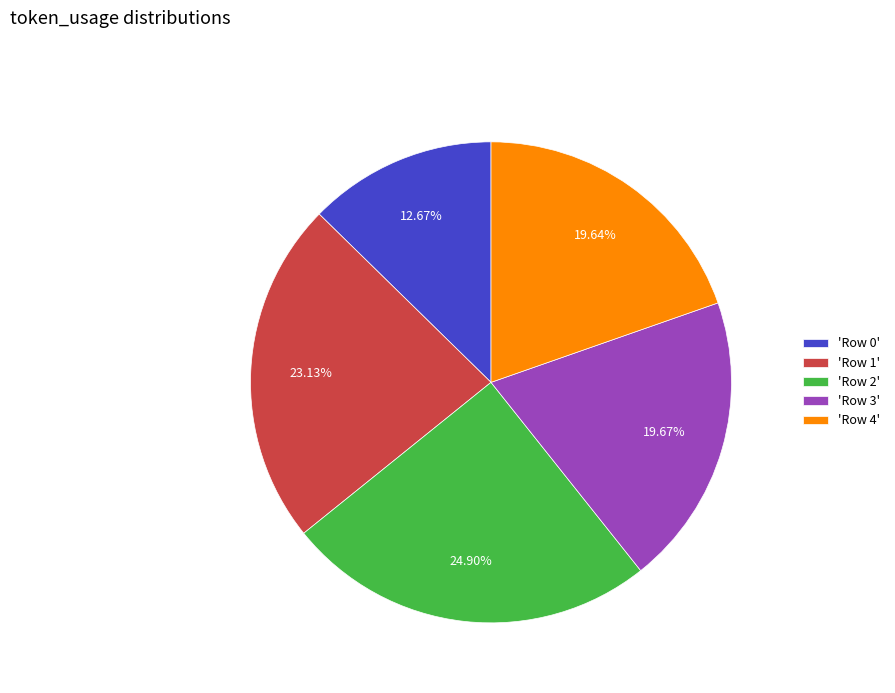

Which slice is the largest?

'Row 2'